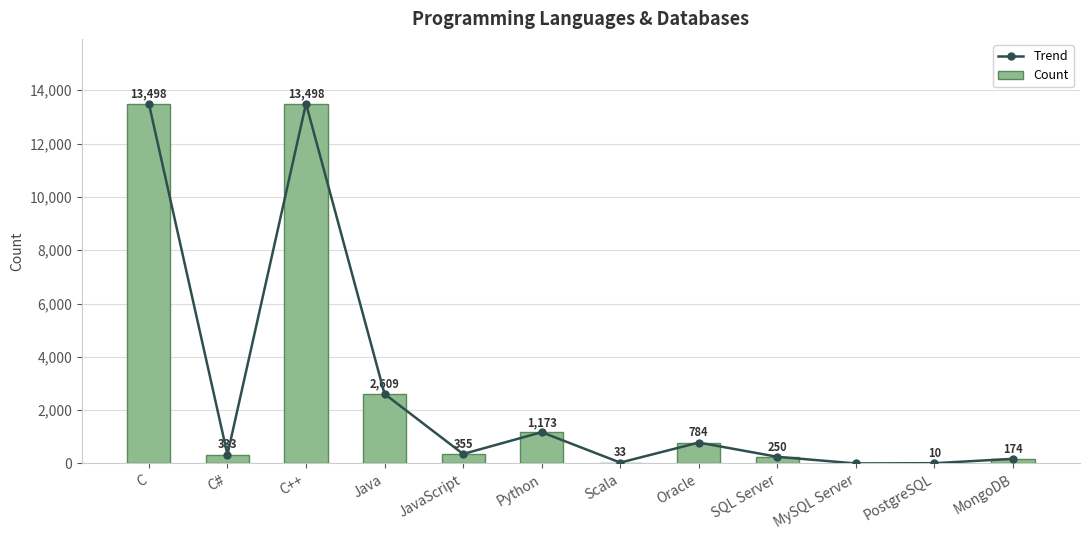

What is the sum of all Trend values?

32717